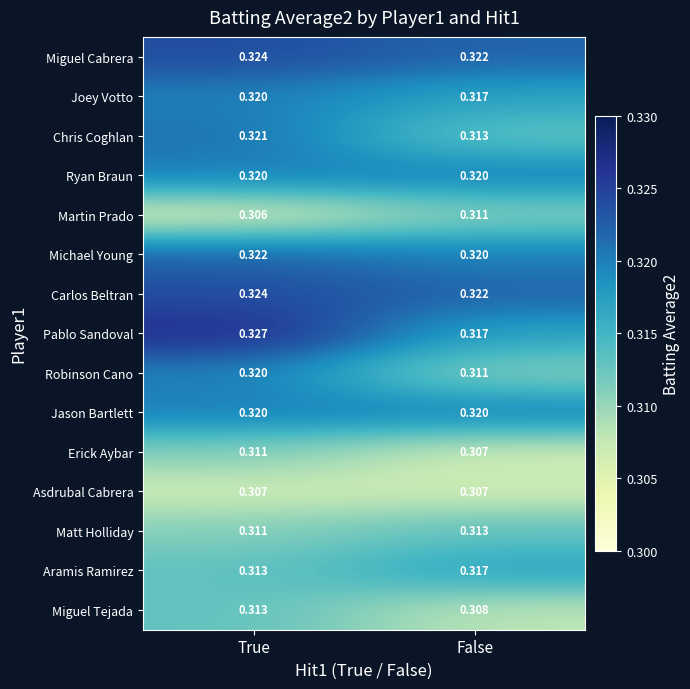

Which series has the widest spread of values?

Pablo Sandoval